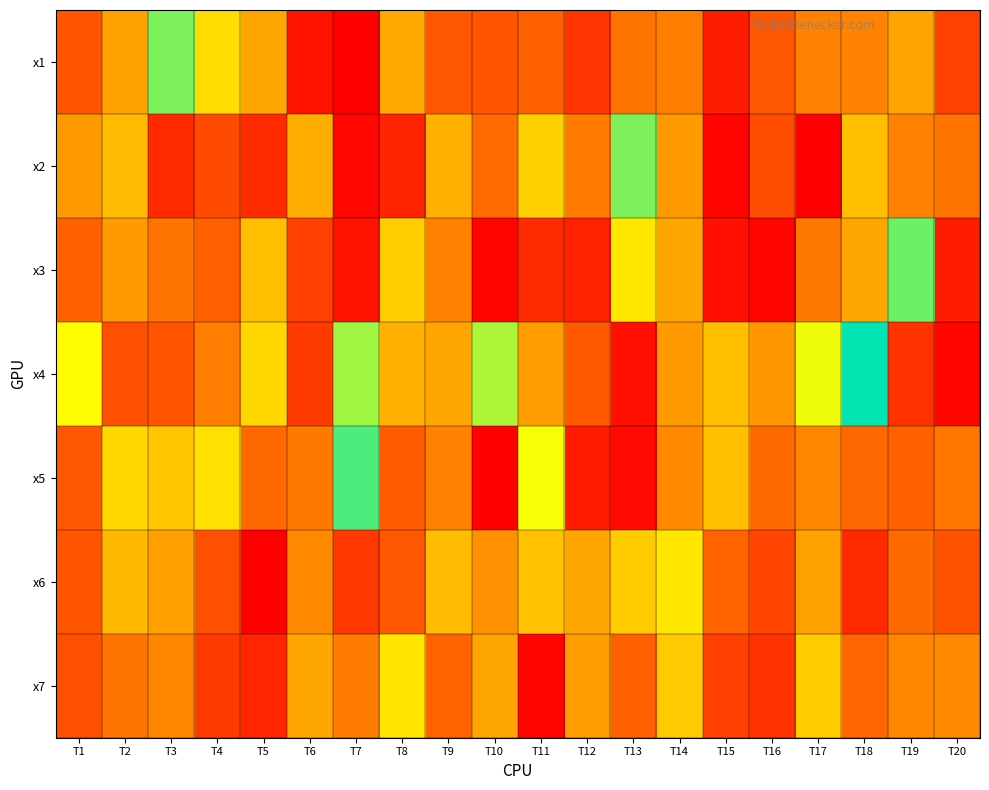

Reading left to right, list all the values displayed in this chart.

x1: T1=4.1	T2=6.3	T3=9.8	T4=7.8	T5=6.5	T6=2.5	T7=2.1	T8=6.6	T9=4.2	T10=4.1	T11=4.5	T12=3.4	T13=5.0	T14=5.3	T15=2.8	T16=4.2	T17=5.4	T18=5.4	T19=6.4	T20=3.7
x2: T1=6.1	T2=7.0	T3=3.1	T4=3.9	T5=3.1	T6=6.7	T7=2.2	T8=3.0	T9=6.7	T10=4.8	T11=7.5	T12=5.3	T13=9.8	T14=6.1	T15=2.1	T16=4.0	T17=2.0	T18=7.1	T19=5.4	T20=5.0
x3: T1=4.5	T2=6.1	T3=5.0	T4=4.4	T5=7.1	T6=3.6	T7=2.5	T8=7.5	T9=5.4	T10=2.1	T11=3.1	T12=2.9	T13=8.1	T14=6.5	T15=2.5	T16=2.2	T17=5.2	T18=6.5	T19=9.9	T20=2.8
x4: T1=8.6	T2=4.0	T3=4.2	T4=5.3	T5=7.7	T6=3.5	T7=9.5	T8=6.7	T9=6.5	T10=9.4	T11=6.2	T12=4.3	T13=2.5	T14=6.2	T15=7.1	T16=6.1	T17=8.8	T18=10.9	T19=3.3	T20=2.2
x5: T1=4.2	T2=7.7	T3=7.2	T4=7.9	T5=4.7	T6=5.2	T7=10.2	T8=4.3	T9=5.4	T10=2.1	T11=8.7	T12=2.7	T13=2.3	T14=5.7	T15=7.1	T16=4.7	T17=5.5	T18=4.7	T19=4.5	T20=5.1
x6: T1=4.2	T2=7.0	T3=6.3	T4=4.0	T5=2.0	T6=5.7	T7=3.4	T8=4.2	T9=7.0	T10=5.9	T11=7.1	T12=6.5	T13=7.4	T14=8.1	T15=4.5	T16=3.8	T17=6.3	T18=3.1	T19=4.7	T20=4.1
x7: T1=4.0	T2=5.0	T3=5.6	T4=3.5	T5=3.0	T6=6.5	T7=5.3	T8=8.0	T9=4.5	T10=6.5	T11=2.2	T12=6.2	T13=4.5	T14=7.4	T15=3.7	T16=3.3	T17=7.4	T18=4.6	T19=5.6	T20=5.6